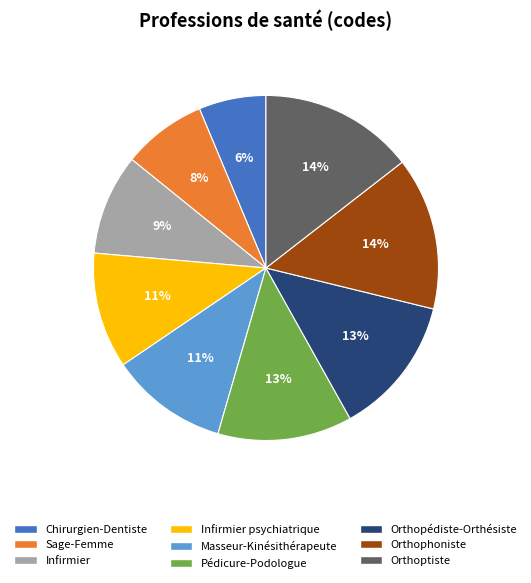

Does Infirmier account for over 50% of the chart?

No